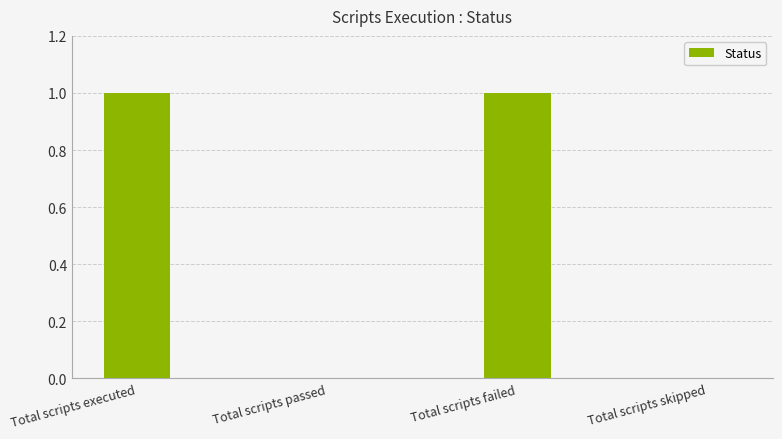

Are the bars grouped side by side (vs. stacked)?

No